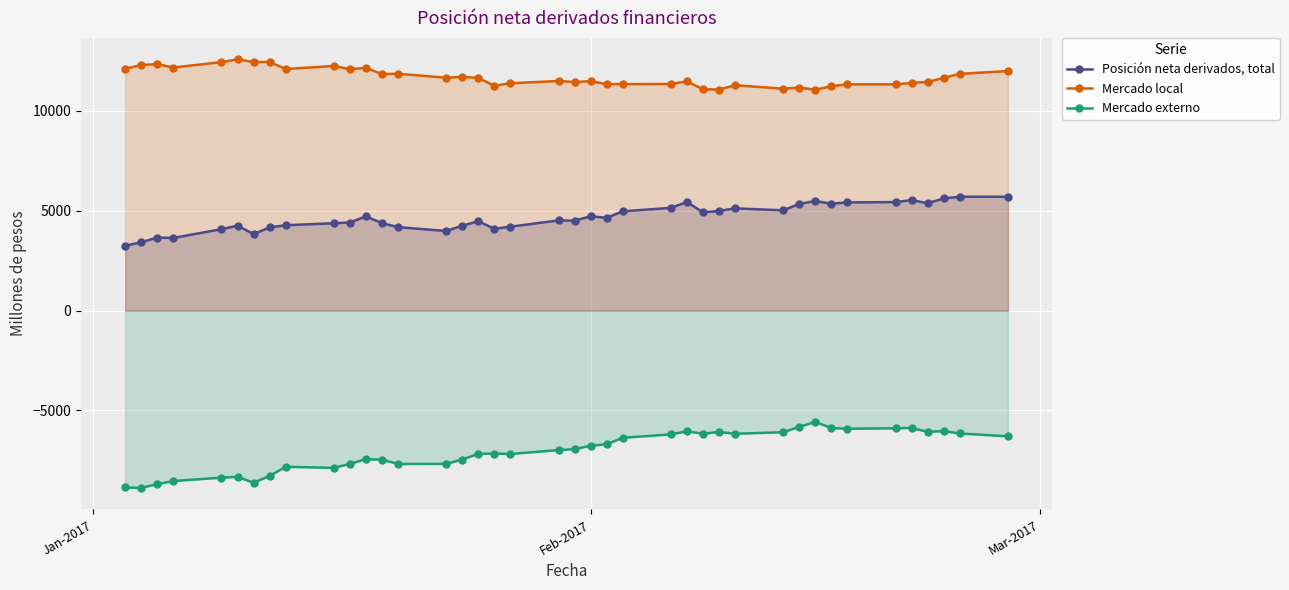

What is the difference between the maximum and second lowest values in the Mercado externo series?

3282